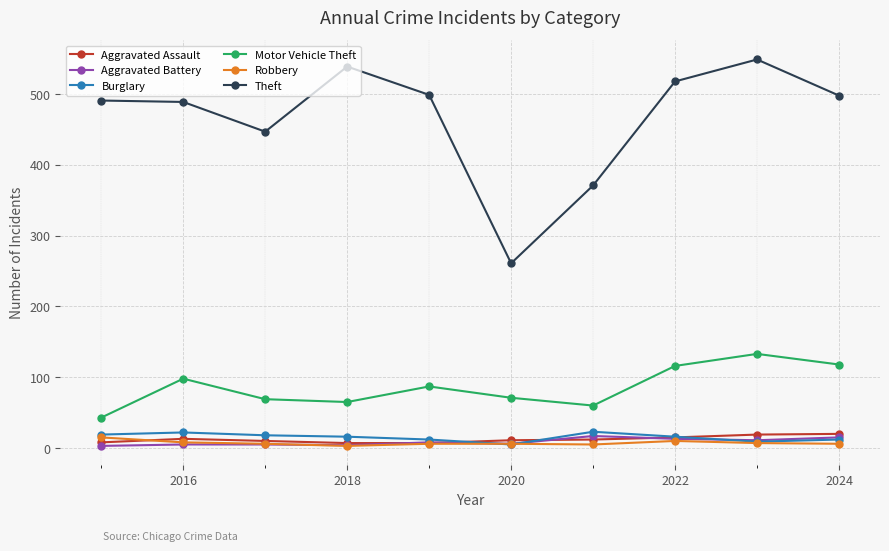

Which series has the largest total across all categories?

Theft